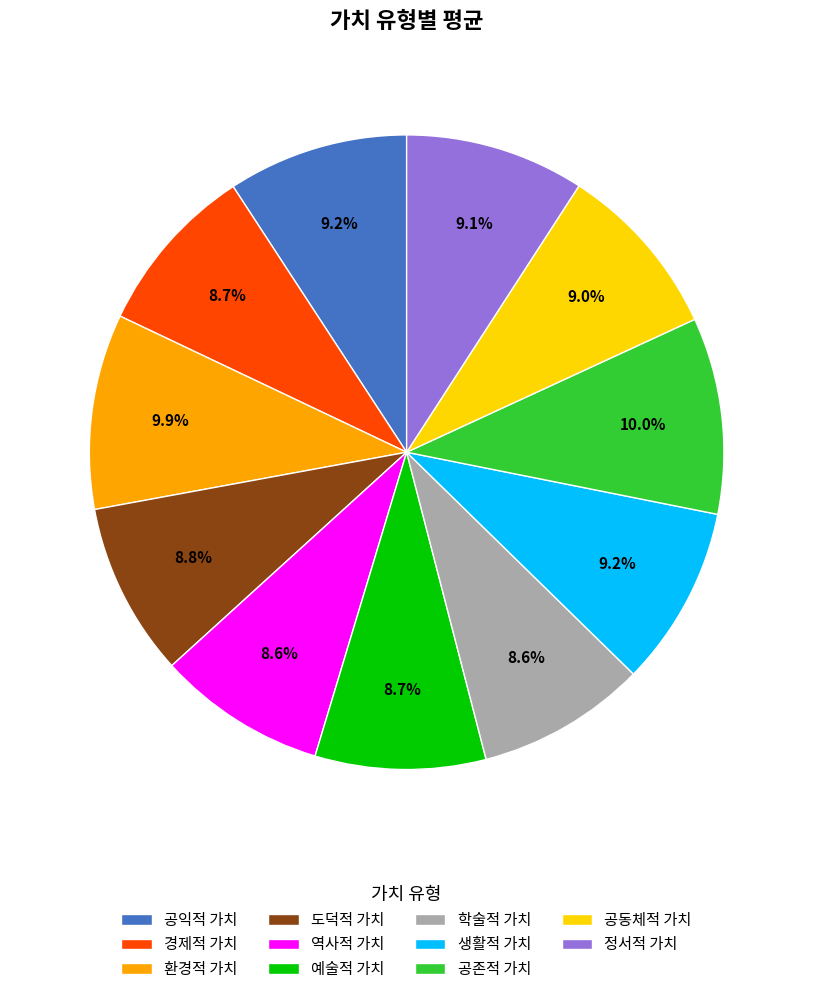

How many segments does this pie chart have?

11